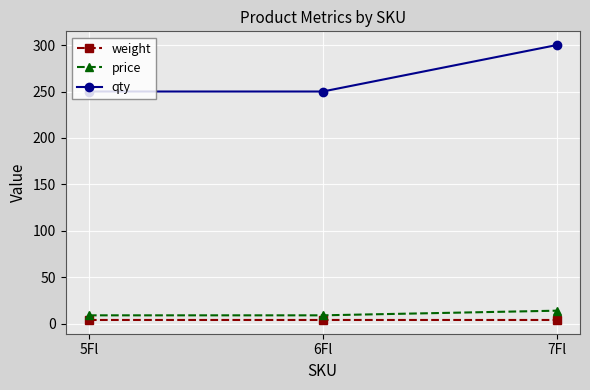

Reading left to right, list all the values displayed in this chart.

weight: 5Fl=4.0	6Fl=4.0	7Fl=4.0
price: 5Fl=9.0	6Fl=9.0	7Fl=14.0
qty: 5Fl=250.0	6Fl=250.0	7Fl=300.0